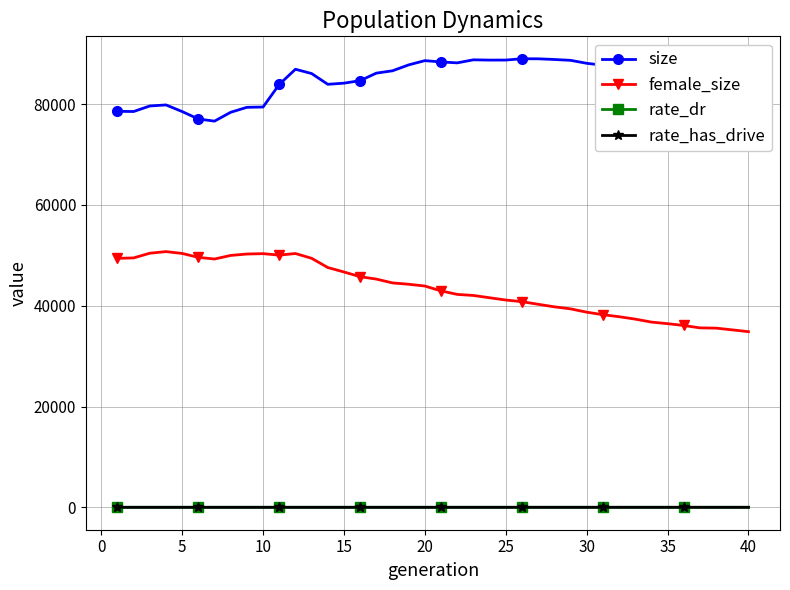

True or false: size and rate_has_drive intersect in this chart.

False